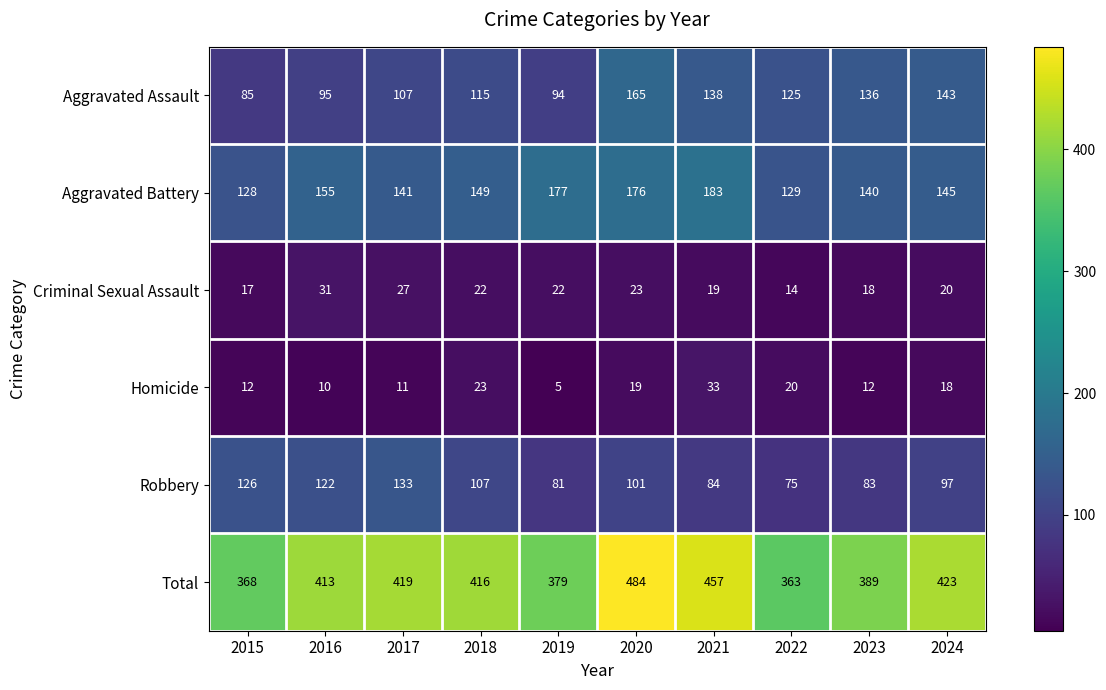

What is the difference between the maximum and minimum values in the Aggravated Assault series?

80